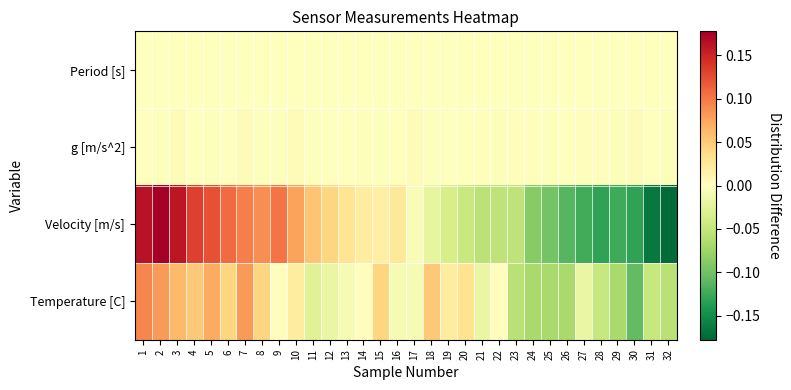

Reading right to left, list all the values displayed in this chart.

Period [s]: 32=0.0	31=-0.0	30=-0.0	29=0.0	28=-0.0	27=-0.0	26=0.0	25=0.0	24=-0.0	23=-0.0	22=0.0	21=-0.0	20=-0.0	19=0.0	18=0.0	17=-0.0	16=0.0	15=0.0	14=-0.0	13=-0.0	12=0.0	11=0.0	10=-0.0	9=0.0	8=0.0	7=-0.0	6=-0.0	5=0.0	4=0.0	3=-0.0	2=0.0	1=0.0
g [m/s^2]: 32=-0.0	31=0.0	30=0.0	29=-0.0	28=0.0	27=0.0	26=-0.0	25=-0.0	24=0.0	23=0.0	22=-0.0	21=0.0	20=0.0	19=-0.0	18=-0.0	17=0.0	16=-0.0	15=-0.0	14=0.0	13=0.0	12=-0.0	11=-0.0	10=0.0	9=-0.0	8=-0.0	7=0.0	6=0.0	5=-0.0	4=-0.0	3=0.0	2=-0.0	1=-0.0
Velocity [m/s]: 32=-0.2	31=-0.2	30=-0.1	29=-0.1	28=-0.1	27=-0.1	26=-0.1	25=-0.1	24=-0.1	23=-0.1	22=-0.1	21=-0.1	20=-0.0	19=-0.0	18=-0.0	17=-0.0	16=0.0	15=0.0	14=0.0	13=0.0	12=0.0	11=0.1	10=0.1	9=0.1	8=0.1	7=0.1	6=0.1	5=0.1	4=0.1	3=0.2	2=0.2	1=0.2
Temperature [C]: 32=-0.1	31=-0.0	30=-0.1	29=-0.1	28=-0.0	27=-0.0	26=-0.1	25=-0.1	24=-0.1	23=-0.1	22=0.0	21=-0.0	20=0.0	19=0.0	18=0.1	17=-0.0	16=-0.0	15=0.0	14=0.0	13=-0.0	12=-0.0	11=-0.0	10=0.0	9=0.0	8=0.0	7=0.1	6=0.0	5=0.1	4=0.1	3=0.1	2=0.1	1=0.1